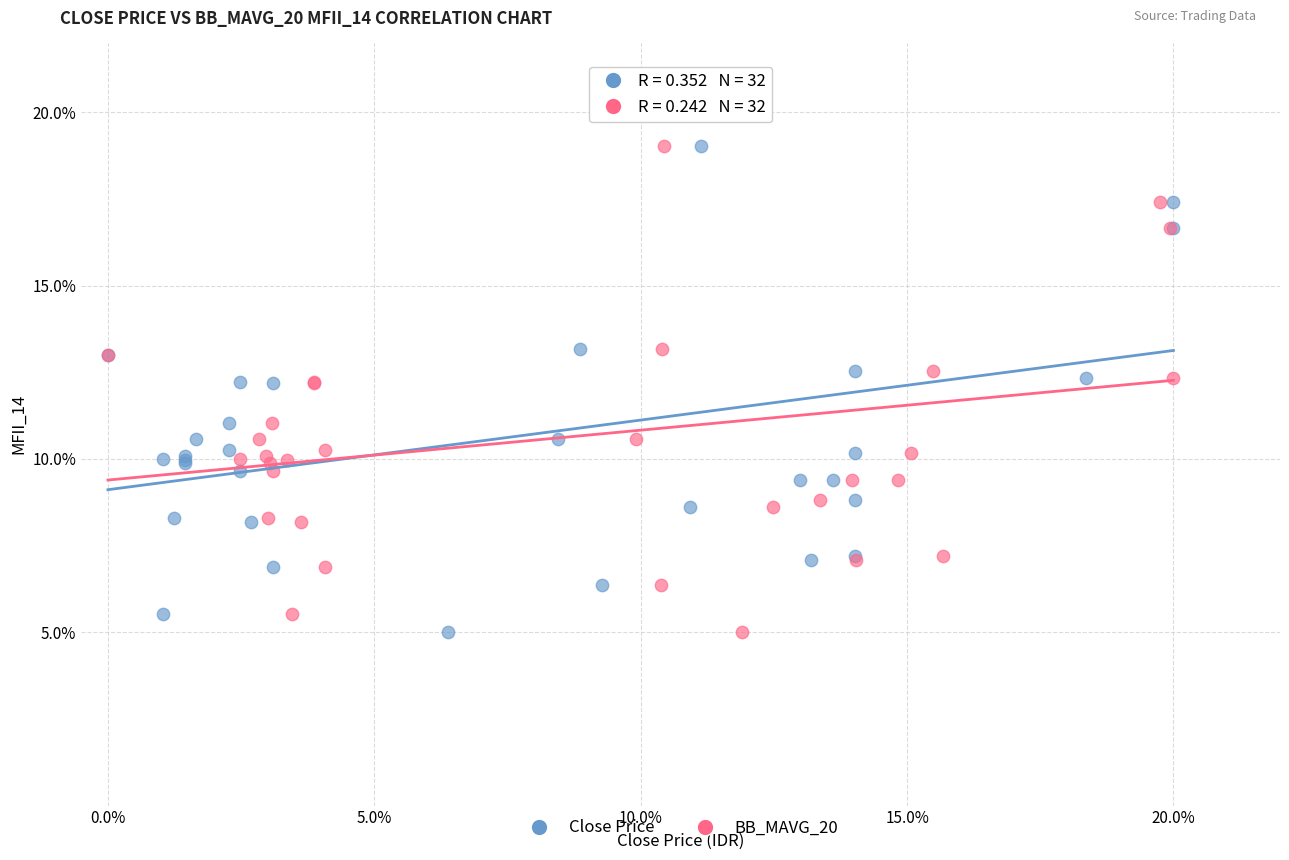

What are all the series names shown in the legend?

Close Price, BB_MAVG_20